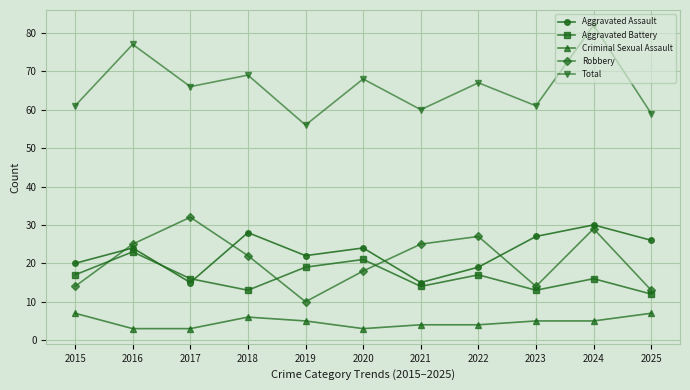

At which category does Robbery reach its first local peak?

2017